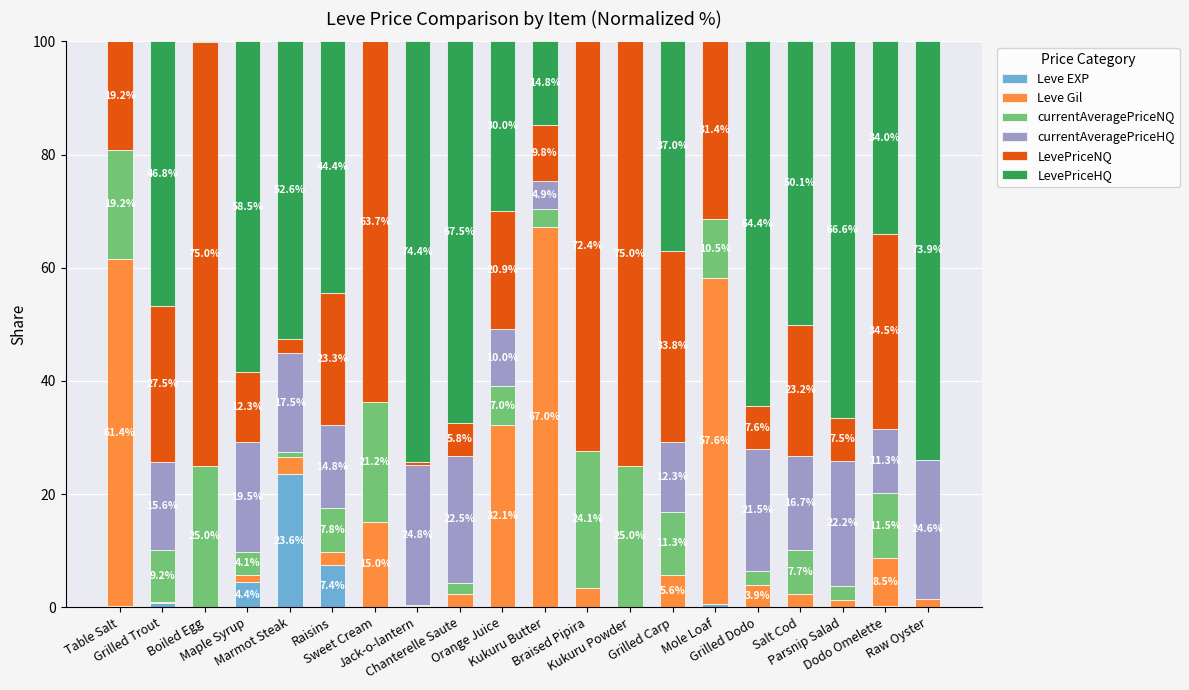

How many data points does each series have?

20